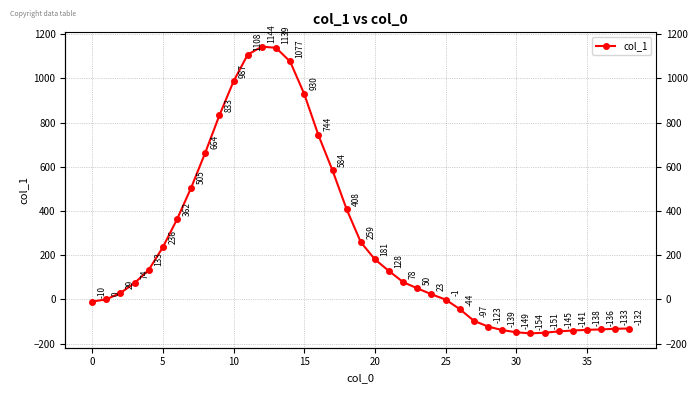

How many values are below zero?

15